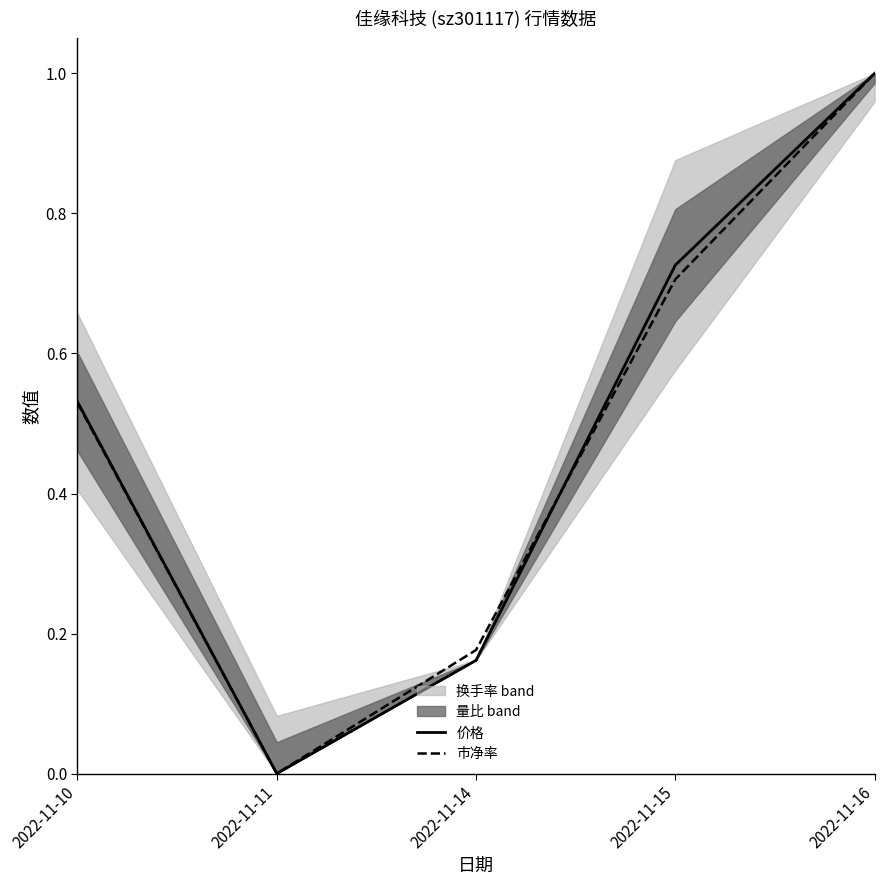

Reading left to right, extract all data points from this chart.

价格: 2022-11-10=0.5	2022-11-11=0.0	2022-11-14=0.2	2022-11-15=0.7	2022-11-16=1.0
市净率: 2022-11-10=0.5	2022-11-11=0.0	2022-11-14=0.2	2022-11-15=0.7	2022-11-16=1.0